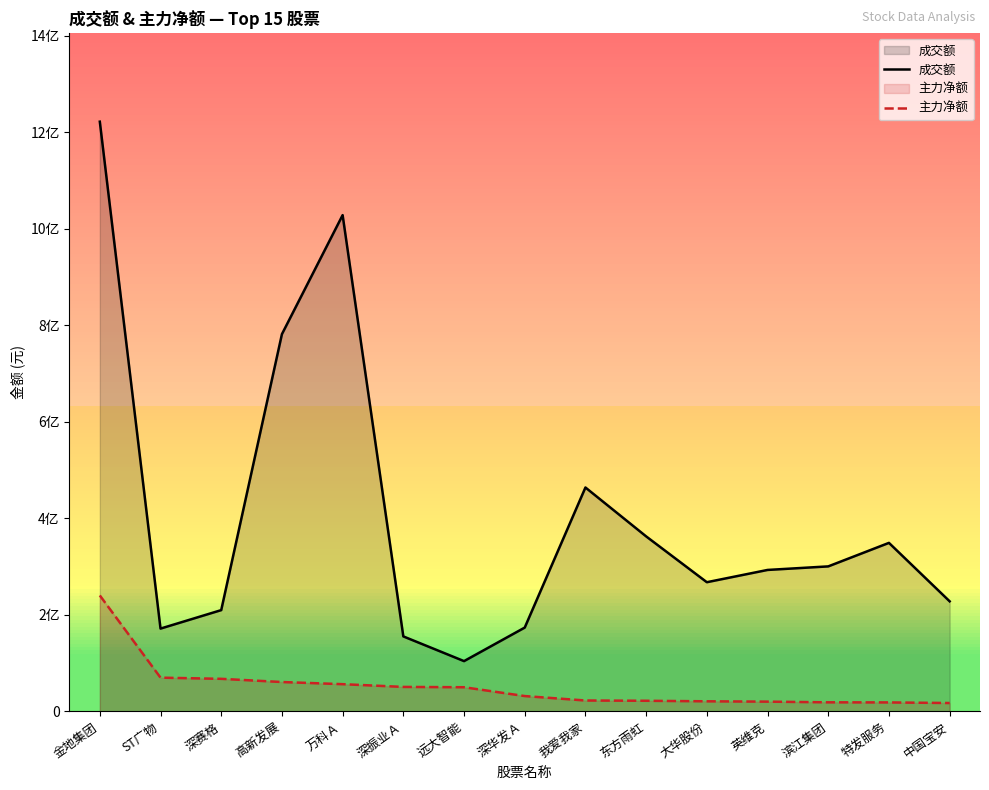

What is the sum of all 主力净额 values?

767954111